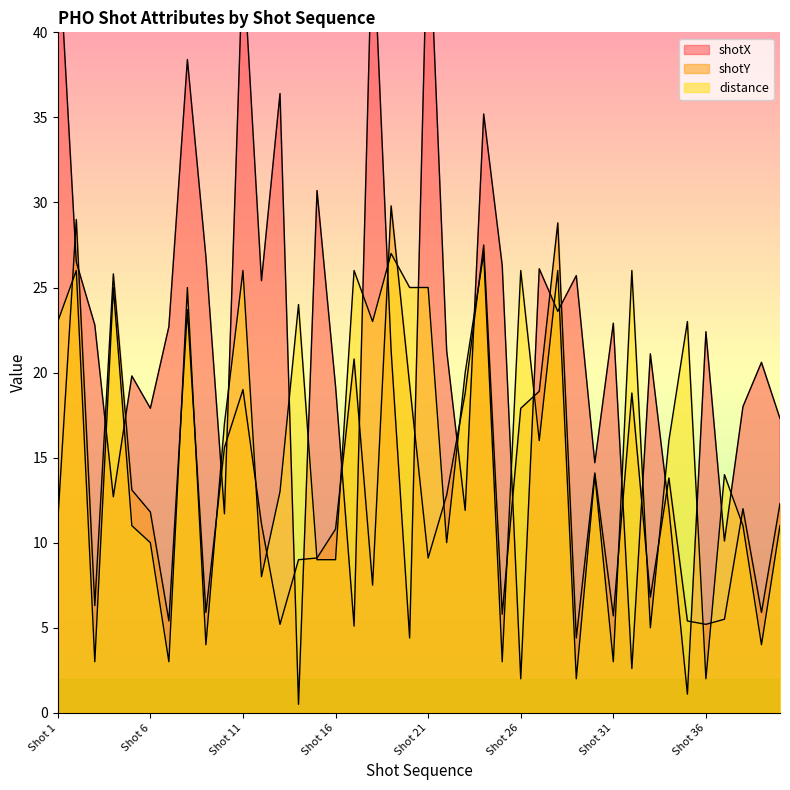

Does the chart display data point markers on the line(s)?

No